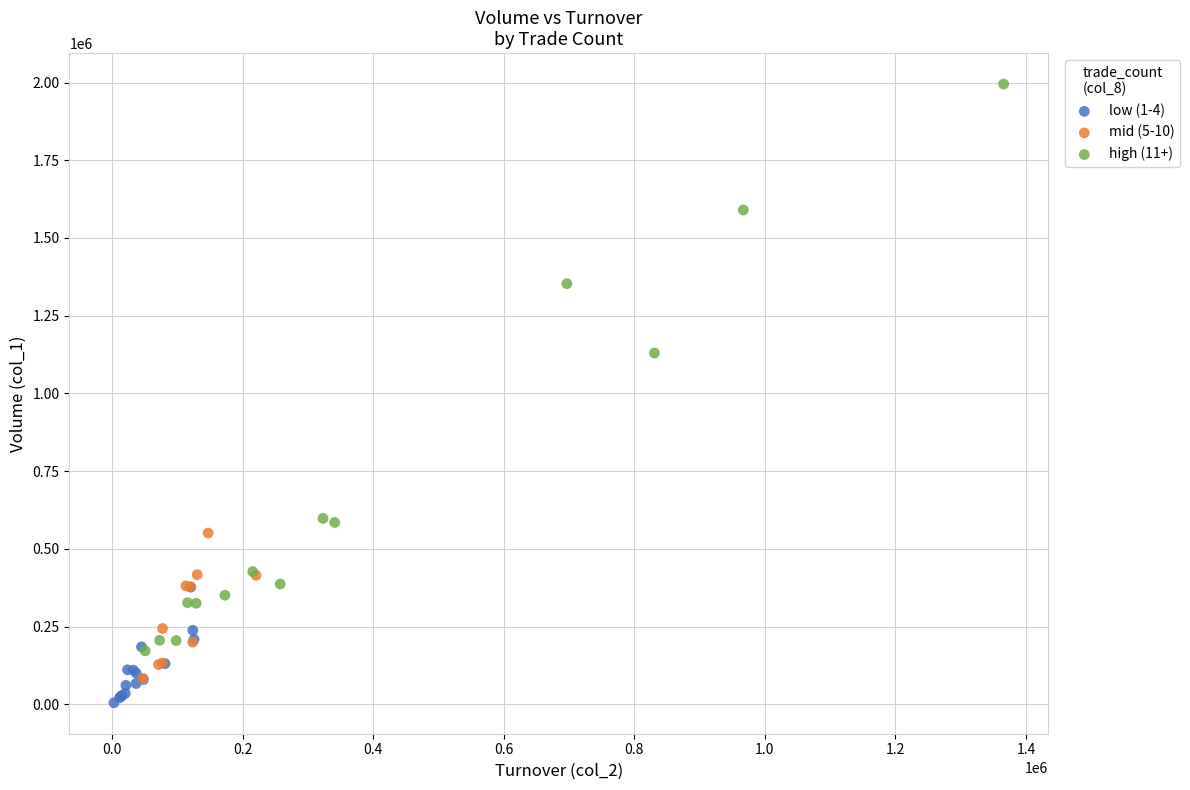

Which series has the widest spread of Y values?

high (11+)